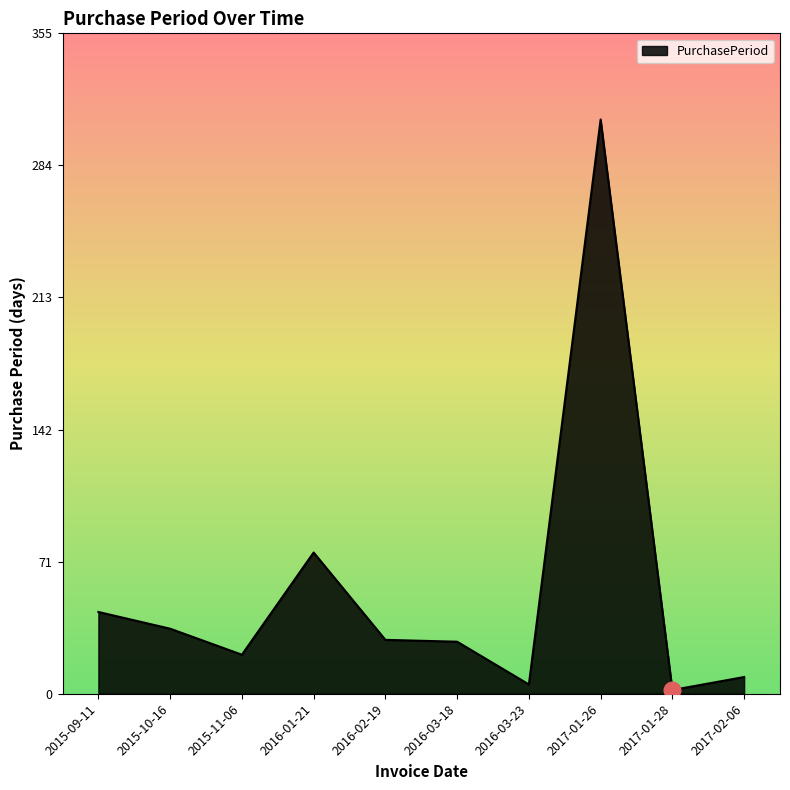

What is the difference between the maximum and minimum values?

307